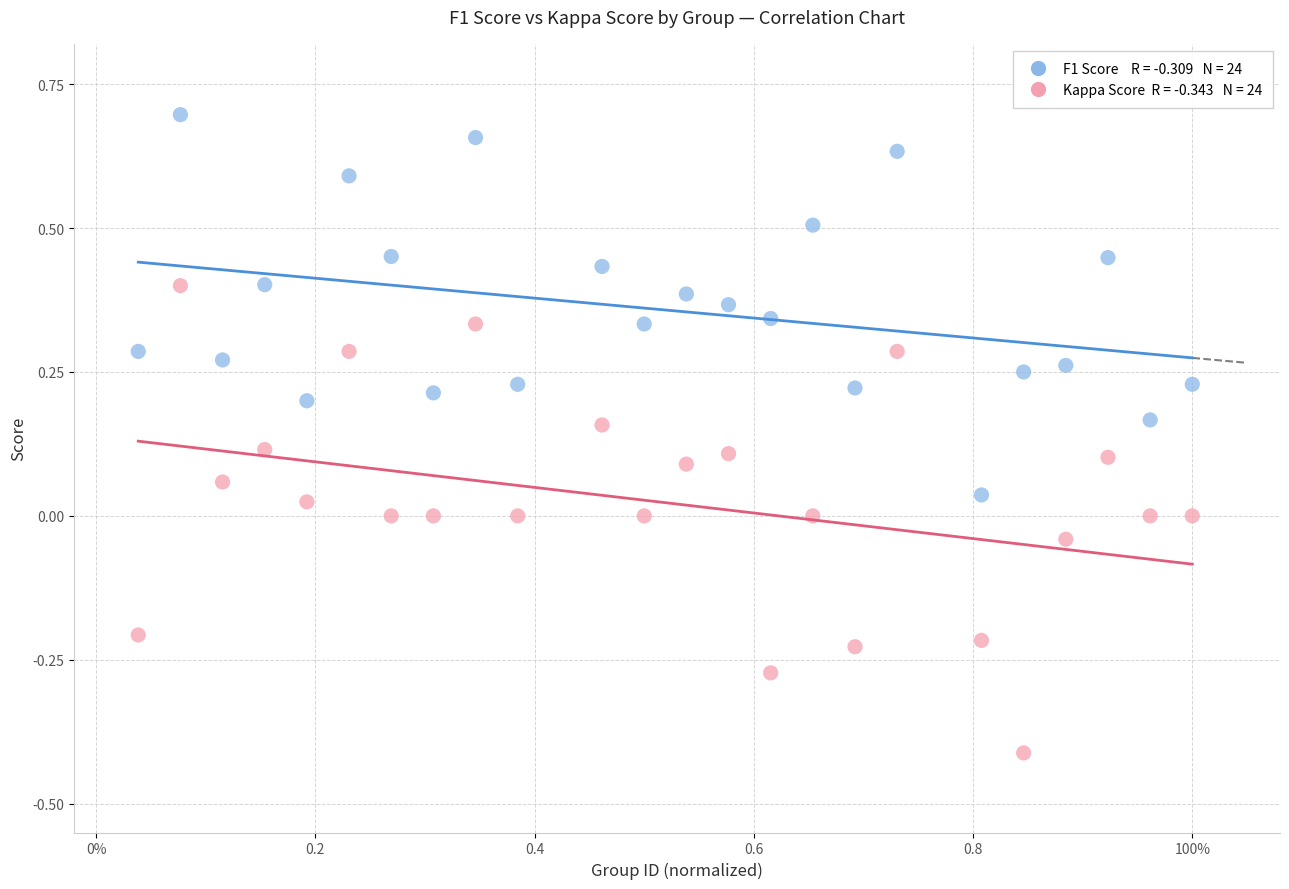

Across all data points, what is the range of X values (max minus min)?

1.0